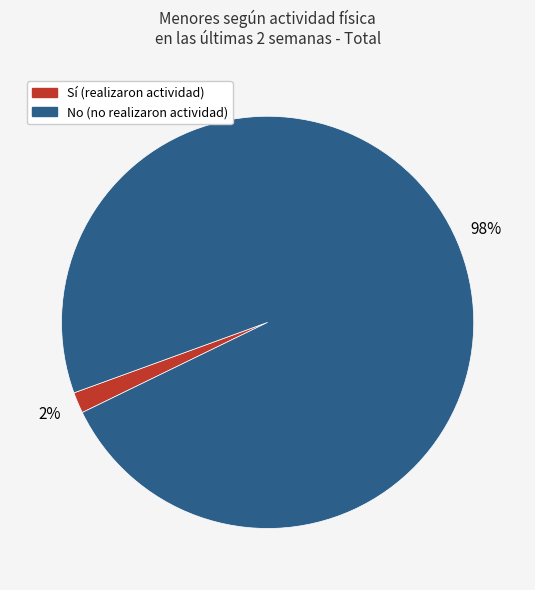

How many slices are in this pie chart?

2